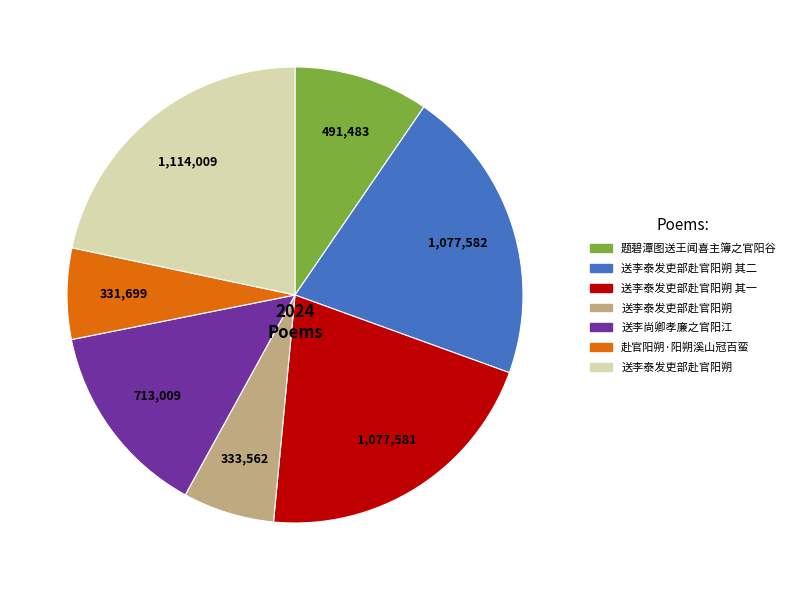

How many segments does this pie chart have?

7